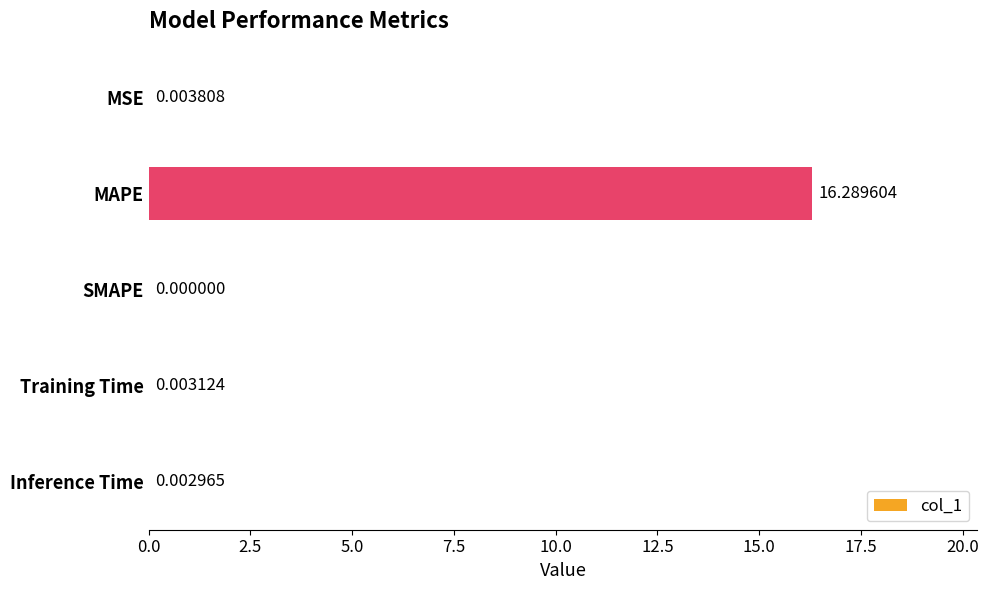

At which label is the value closest to 8?

MSE